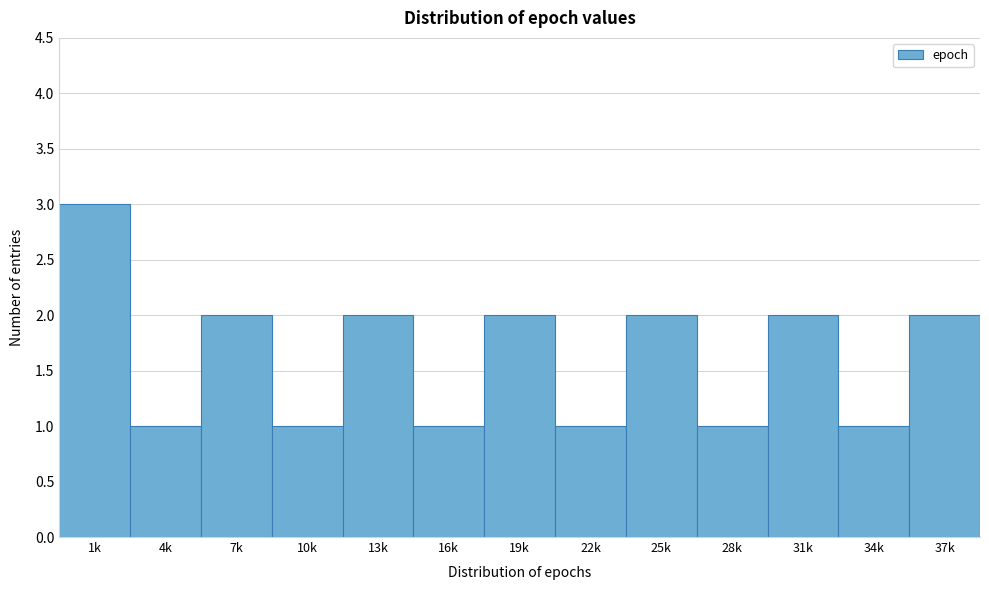

Reading left to right, what are all the values shown in this chart?

3	1	2	1	2	1	2	1	2	1	2	1	2